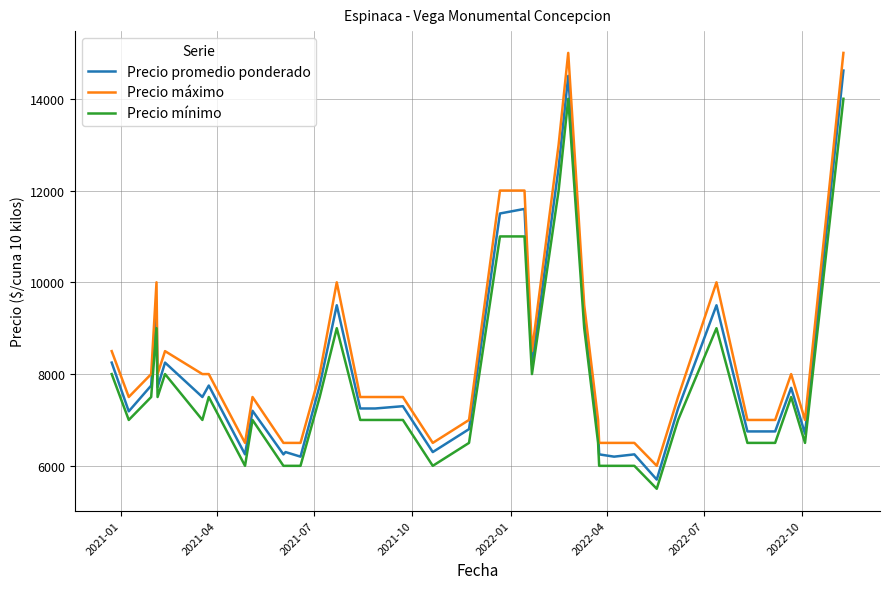

True or false: Precio promedio ponderado and Precio mínimo intersect in this chart.

False